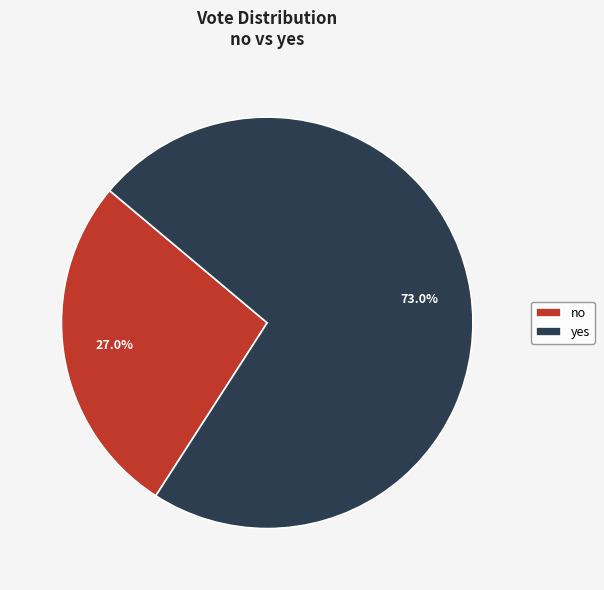

How many segments does this pie chart have?

2